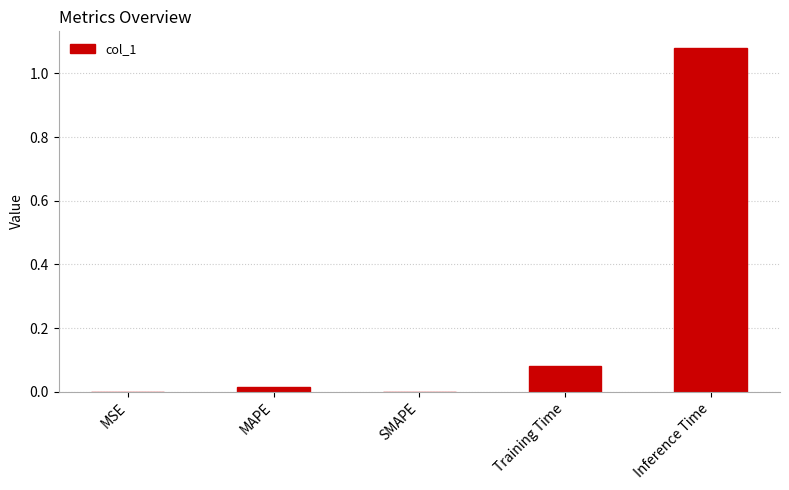

Are the bars grouped side by side (vs. stacked)?

No